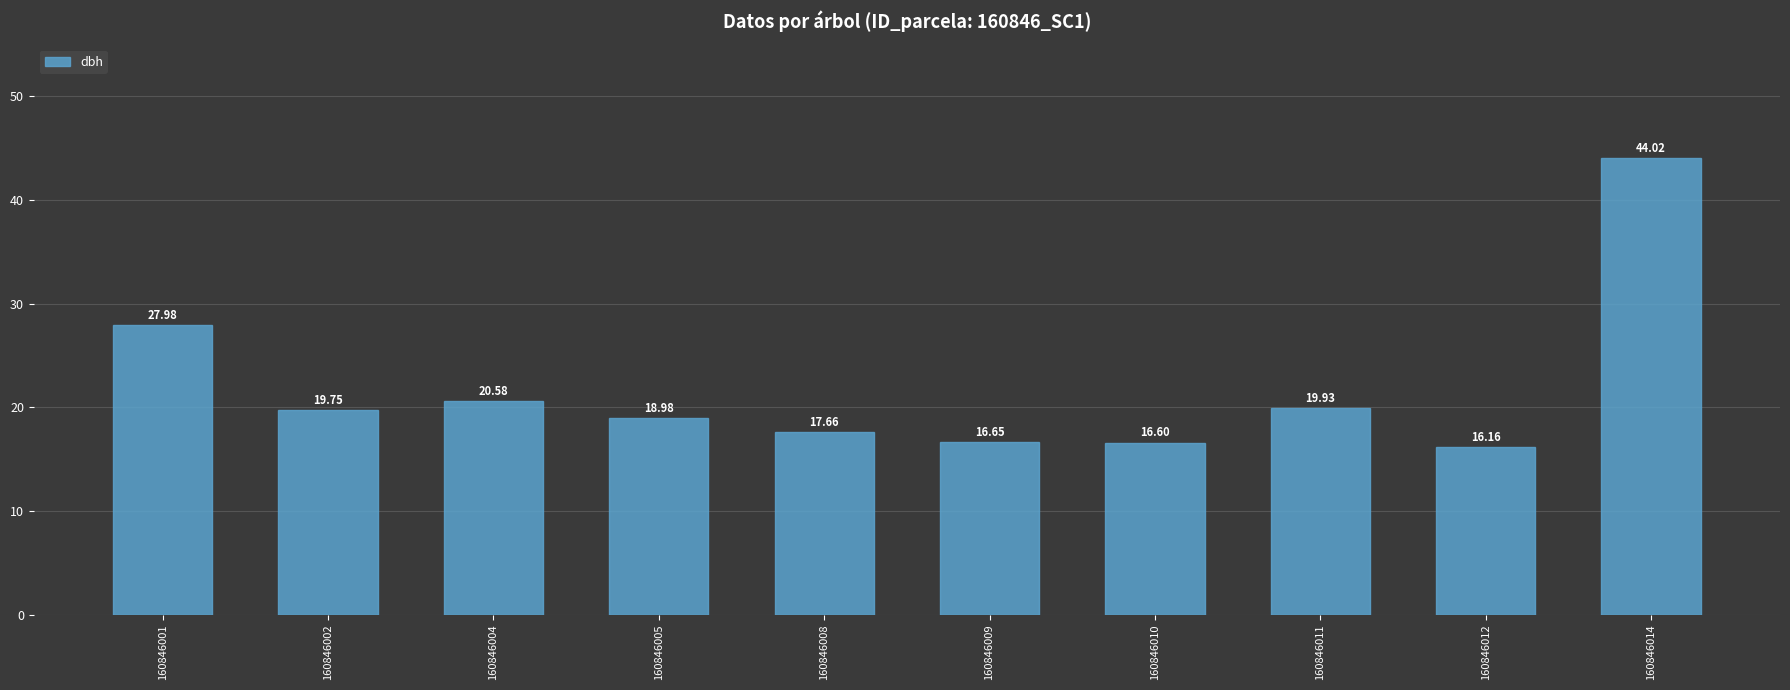

At which category does the chart reach its minimum across all series?

160846012